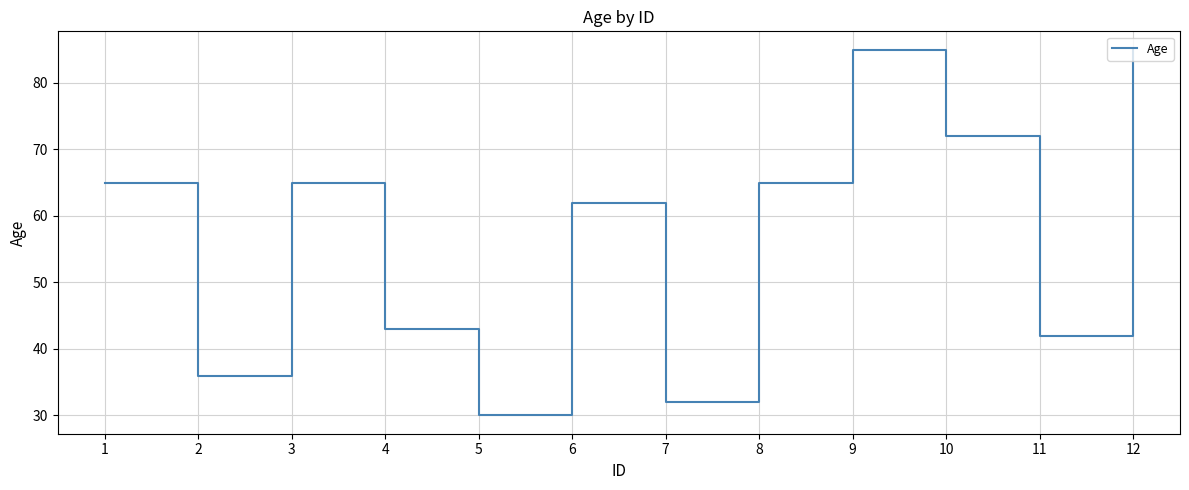

At which category does the data reach its first local valley?

2